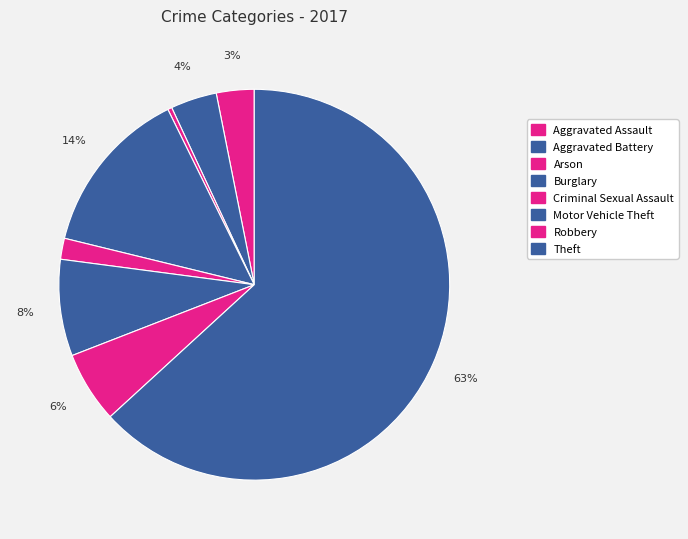

How many slices are in this pie chart?

8